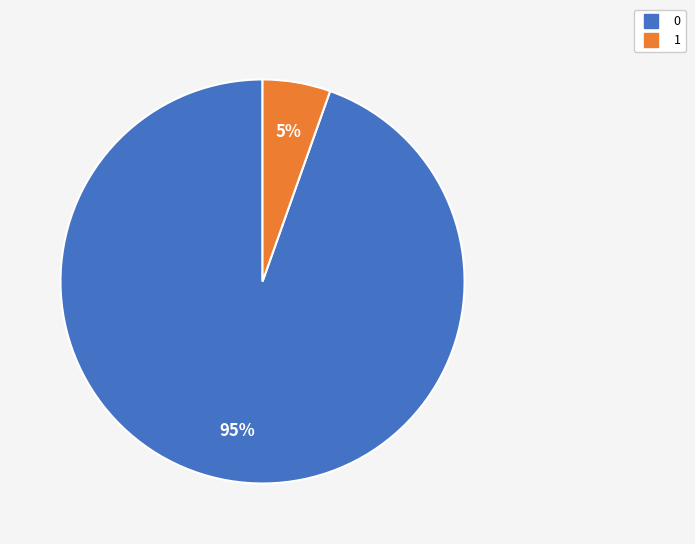

True or false: 1 accounts for 5% of the total.

True